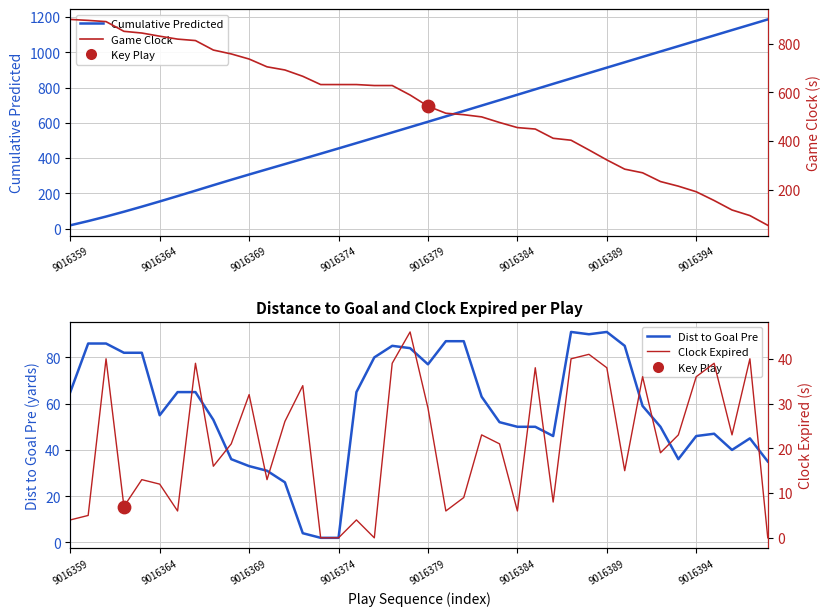

Which series reaches the minimum Y coordinate?

Clock Expired